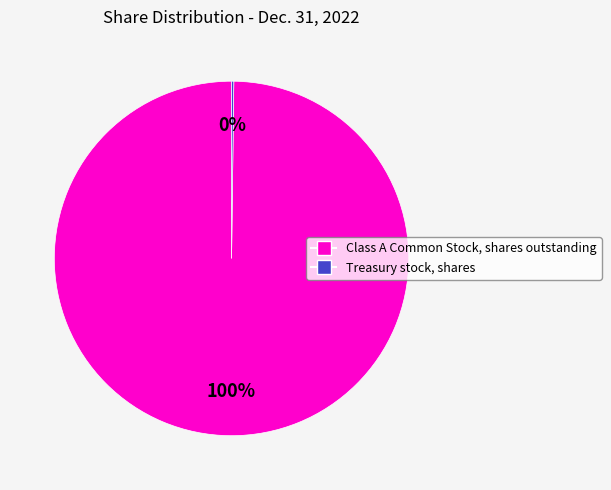

Is there any slice that represents more than half of the pie?

Yes